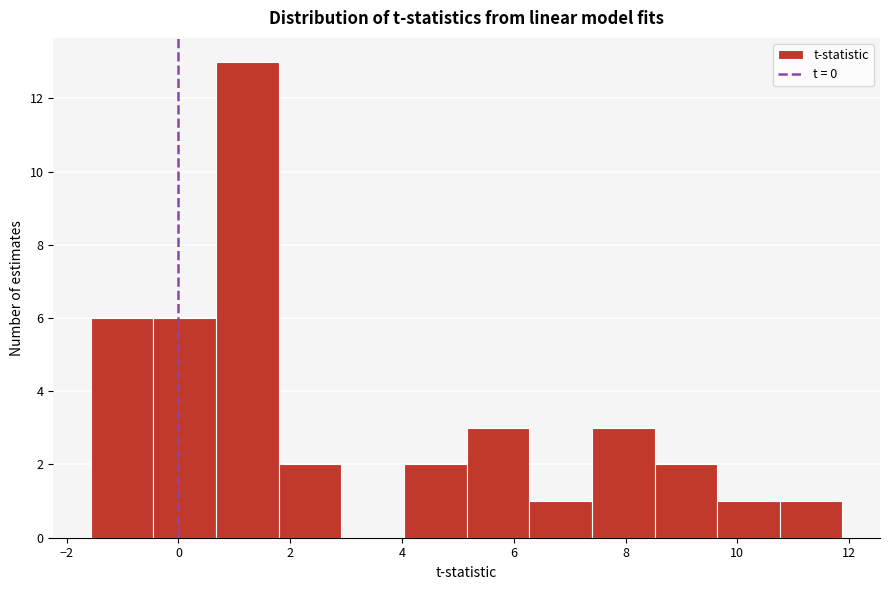

Reading left to right, transcribe this chart: for each bar, give the range it covers on the x-axis and its height. Neither the bar edges nor the heights are printed on the chart, so give them approximately, as read against the axes.

-1.6 to -0.4: 6
-0.4 to 0.6: 6
0.6 to 1.8: 13
1.8 to 3.0: 2
3.0 to 4.0: 0
4.0 to 5.2: 2
5.2 to 6.2: 3
6.2 to 7.4: 1
7.4 to 8.6: 3
8.6 to 9.6: 2
9.6 to 10.8: 1
10.8 to 11.8: 1